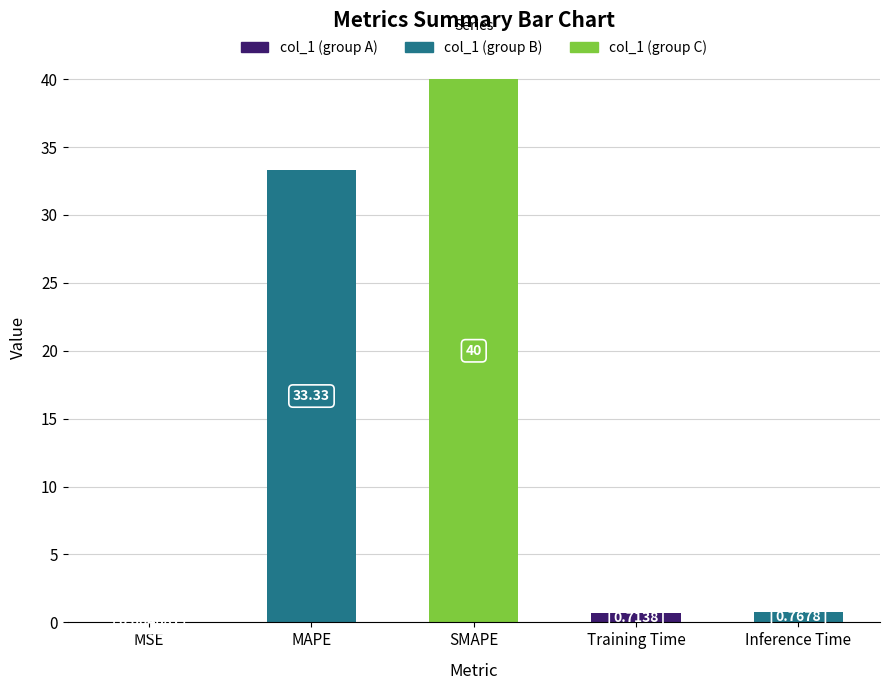

What is the sum of the values at MSE and MAPE?

33.3